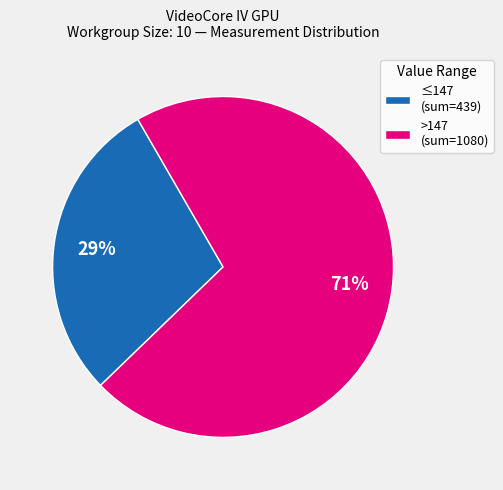

How many segments does this pie chart have?

2